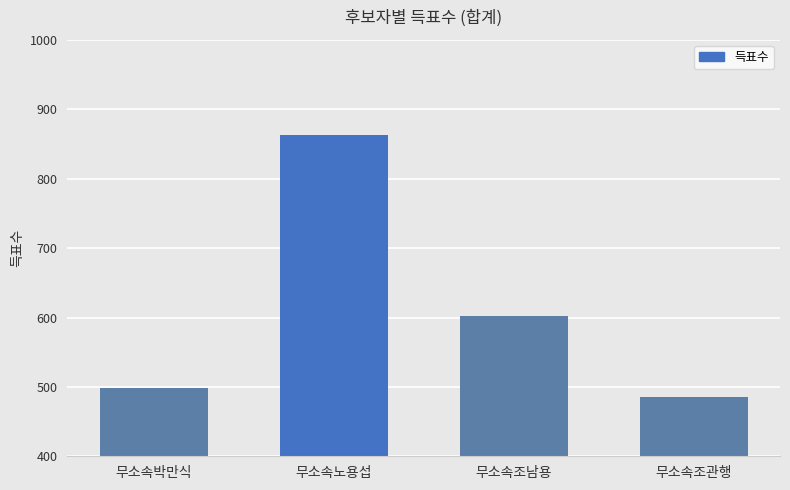

The value at 무소속조관행 is 217. True or false?

False